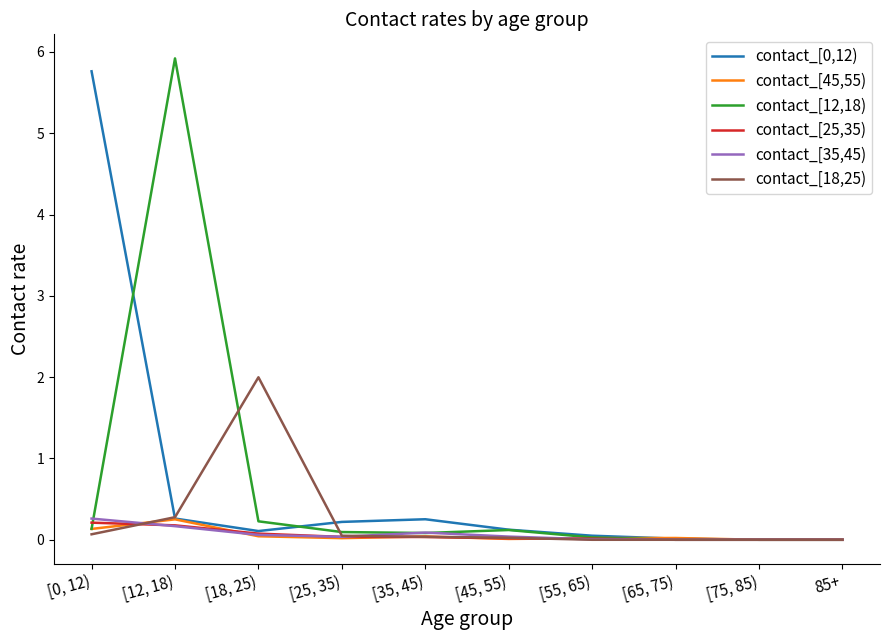

What is the difference between the highest and lowest values at [12, 18)?

5.8